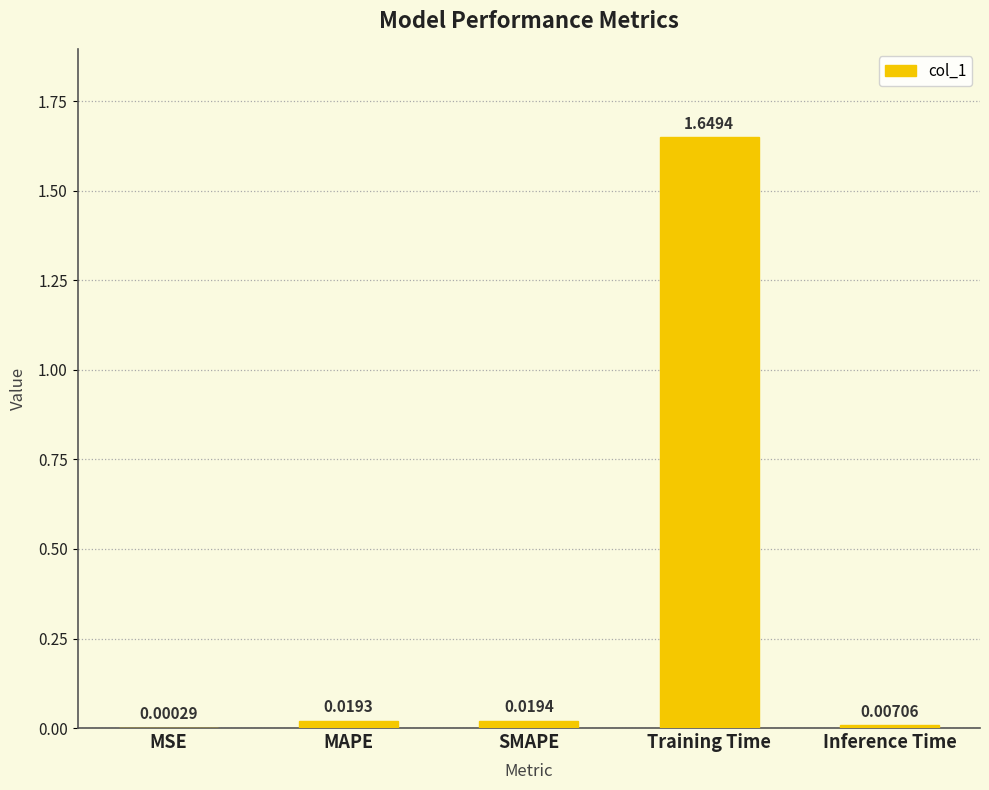

What is the change in value from SMAPE to Training Time?

+1.6